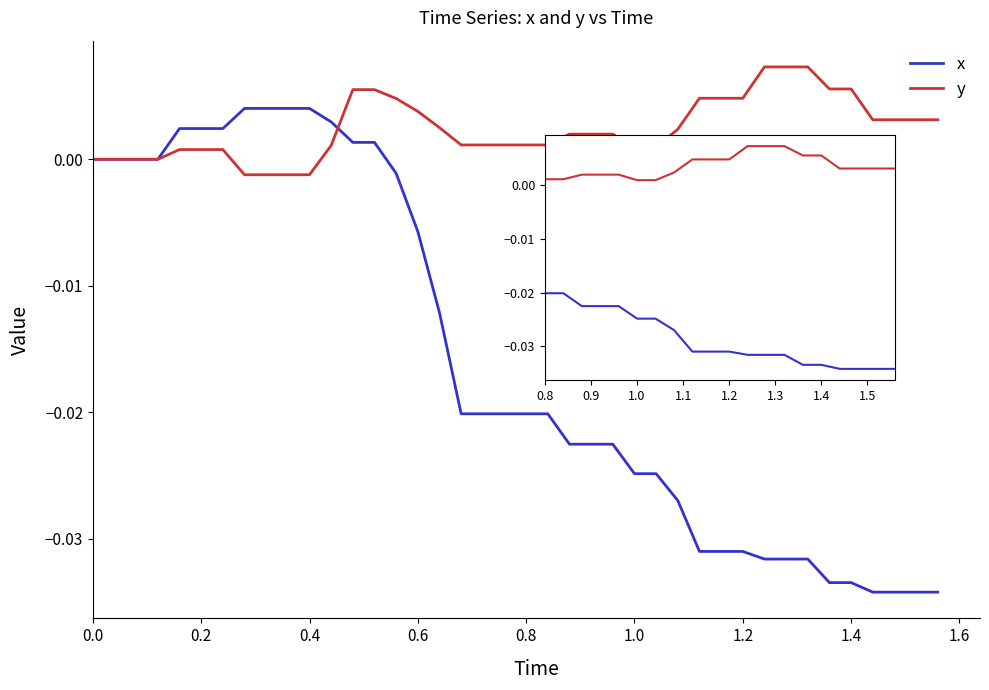

The value of x at 21 is -0.0. True or false?

False